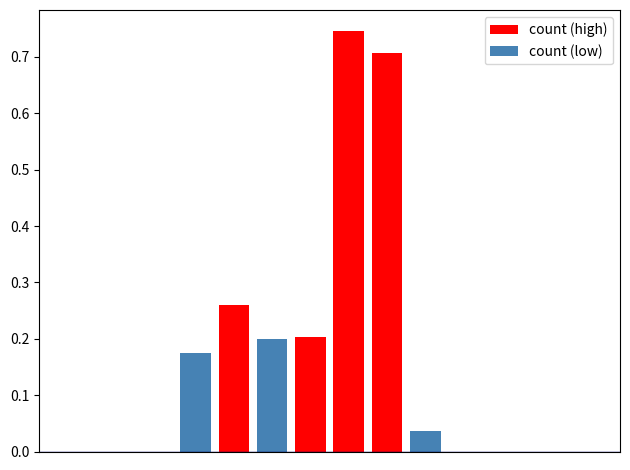

Rank the series at 0 from highest to lowest value.

count (high), count (low)